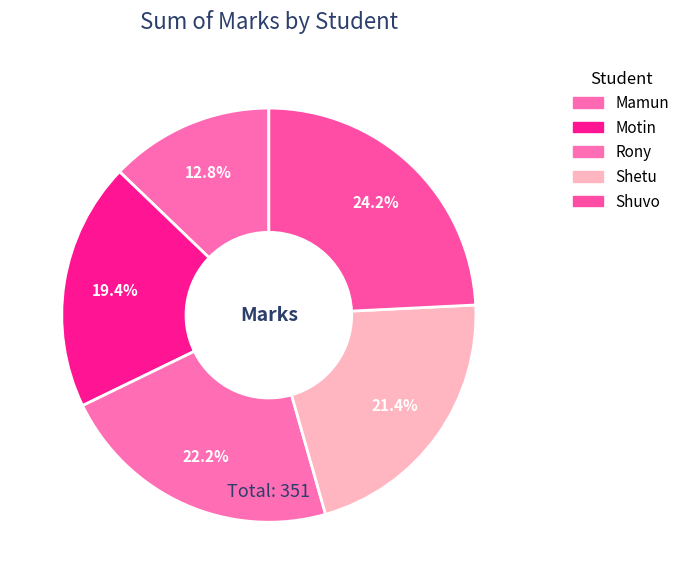

To the nearest percent, what percentage of the pie is Shetu?

21%